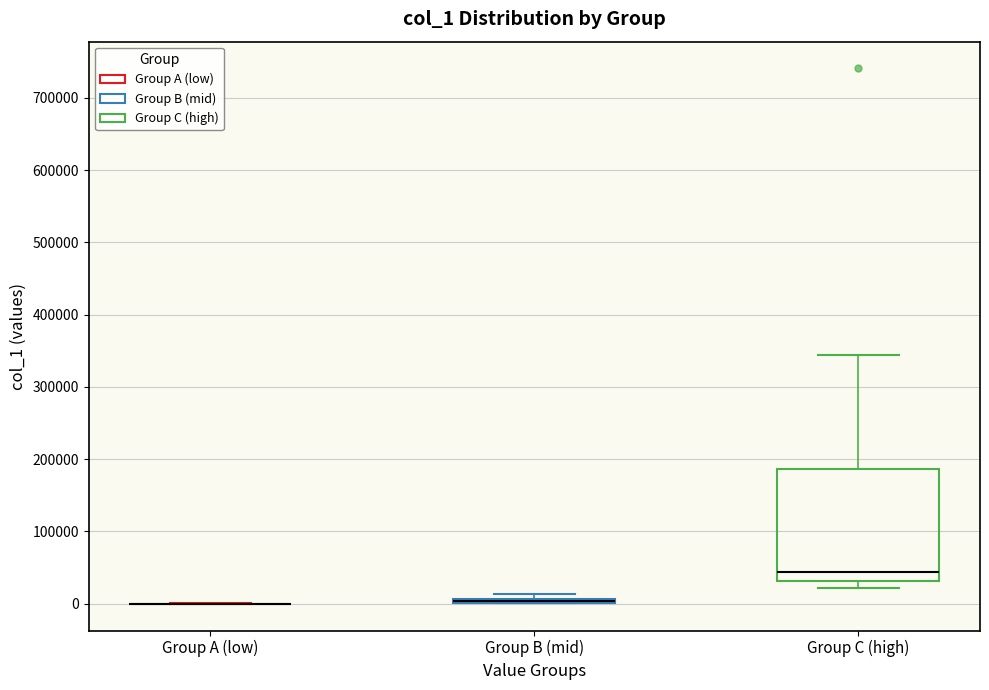

Which box is the tallest, from its lower edge to its upper edge?

Group C (high)